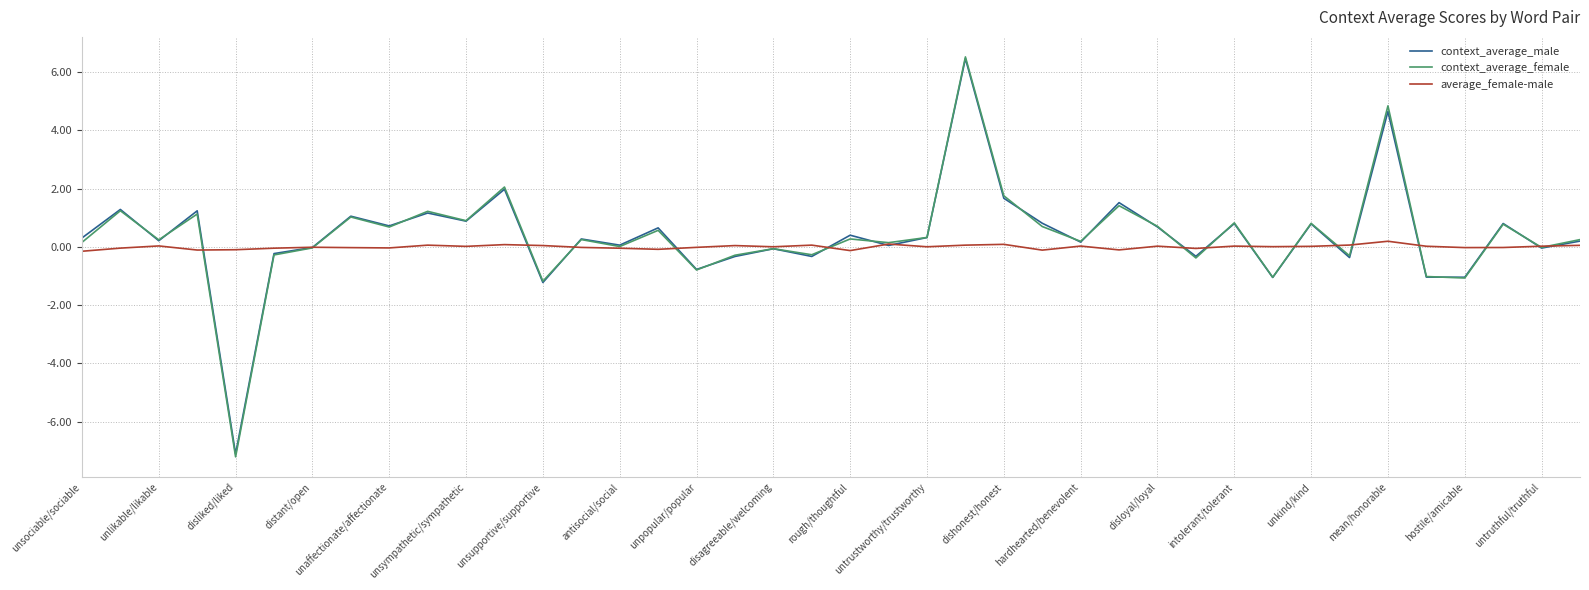

Which series has the widest spread of values?

context_average_female